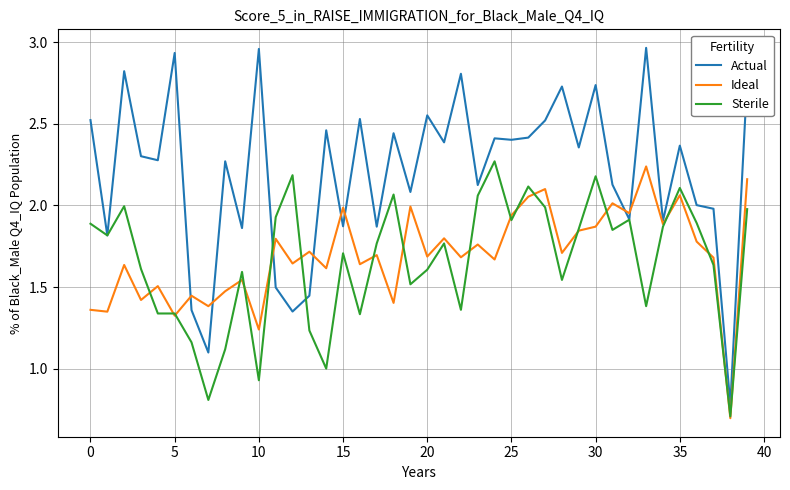

After their last crossing, which series has the higher values: Ideal or Actual?

Actual